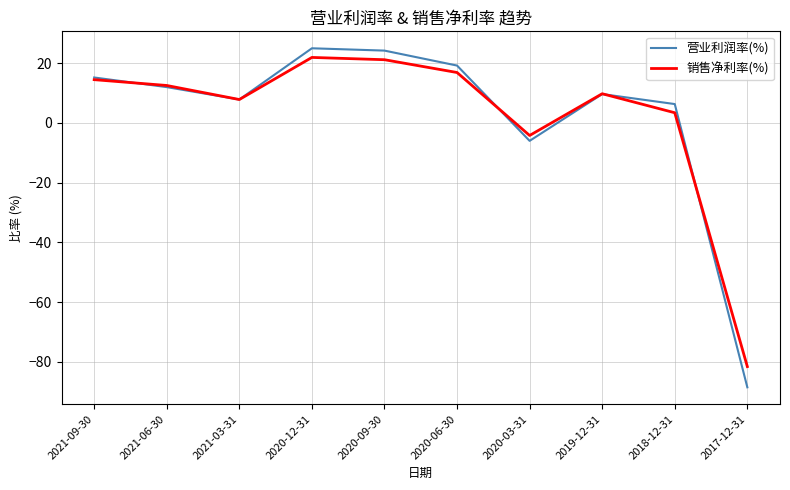

What position from the left is 2017-12-31?

10